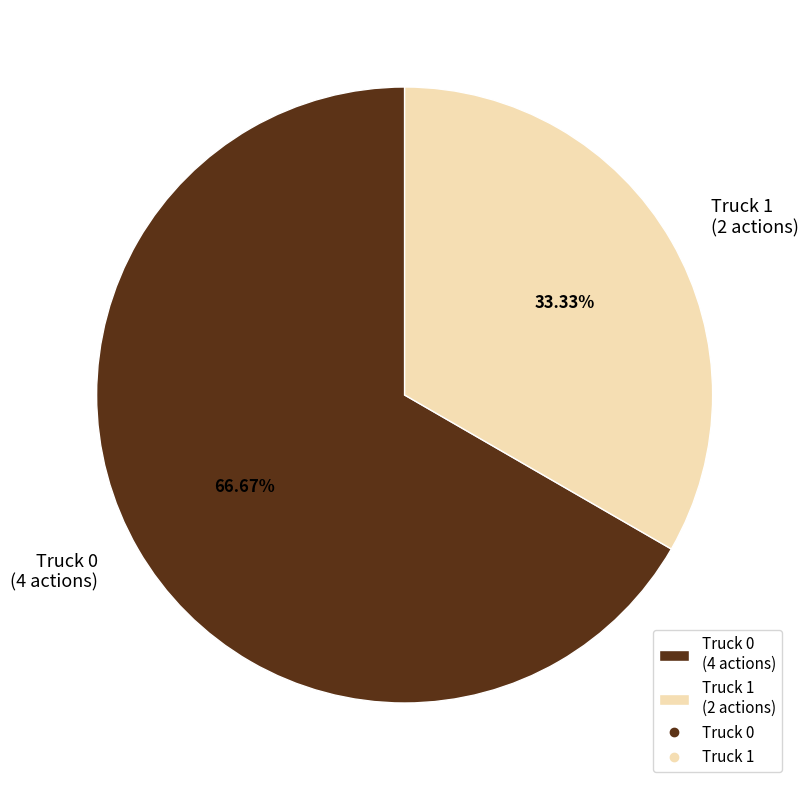

To the nearest percent, what is the difference between the Truck 0 and Truck 1 slice percentages?

33%